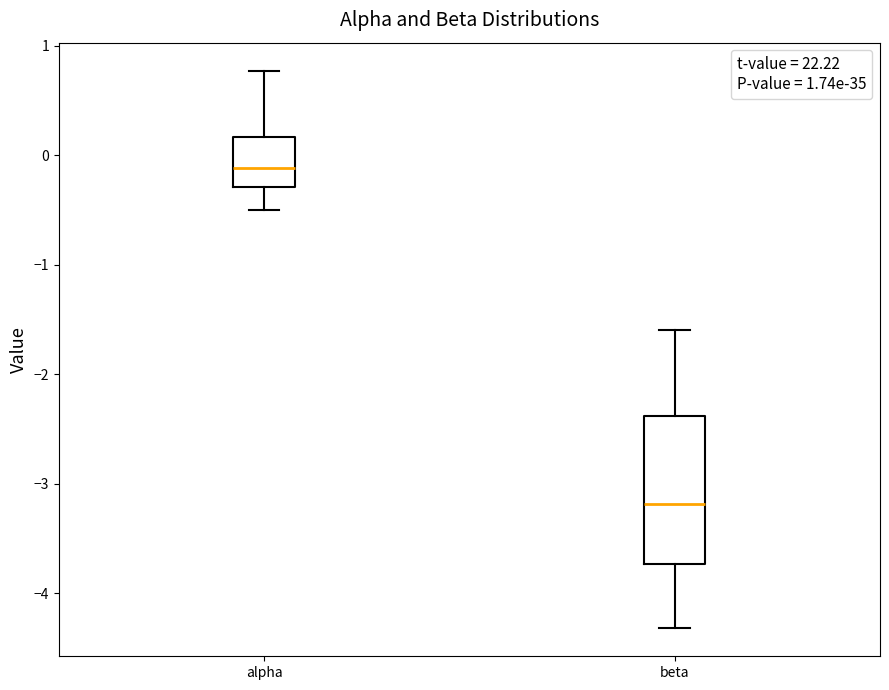

Where is the upper edge of the box for alpha on the y-axis? The values are not printed on the chart, so give them approximately, as read against the axis.

0.2